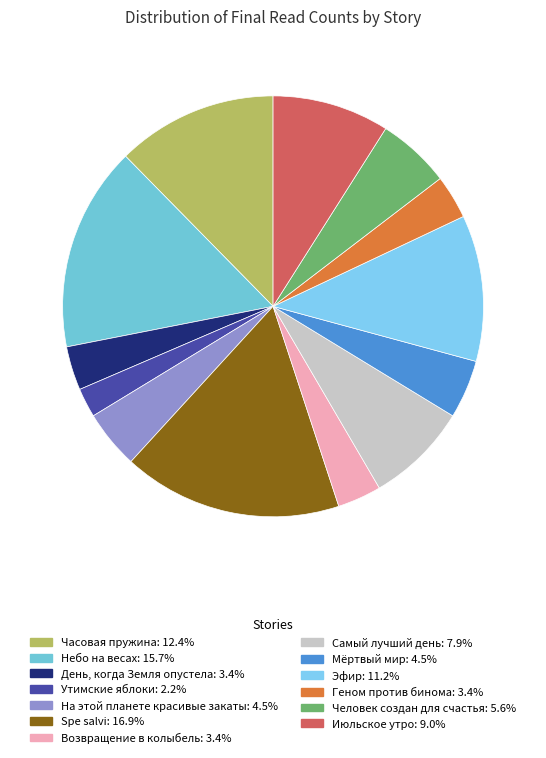

How many segments does this pie chart have?

13